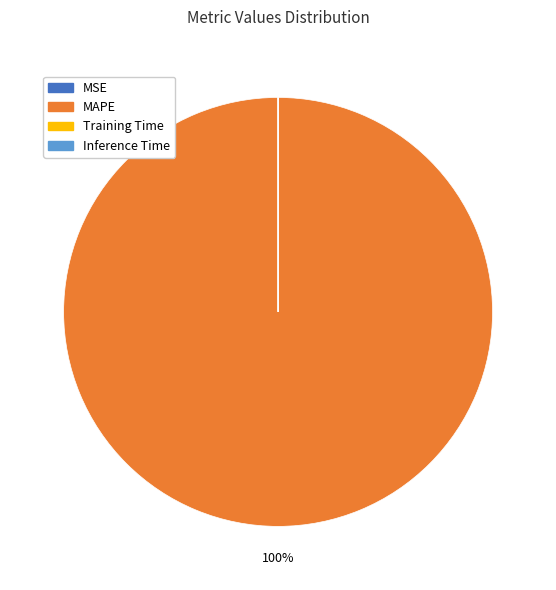

Is there any slice that represents more than half of the pie?

Yes